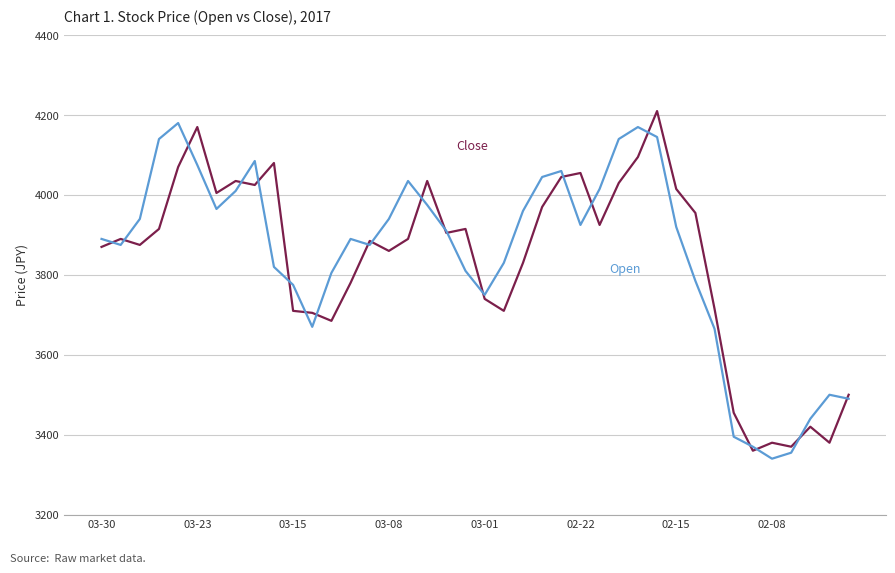

What is the maximum value shown in the chart?

4210